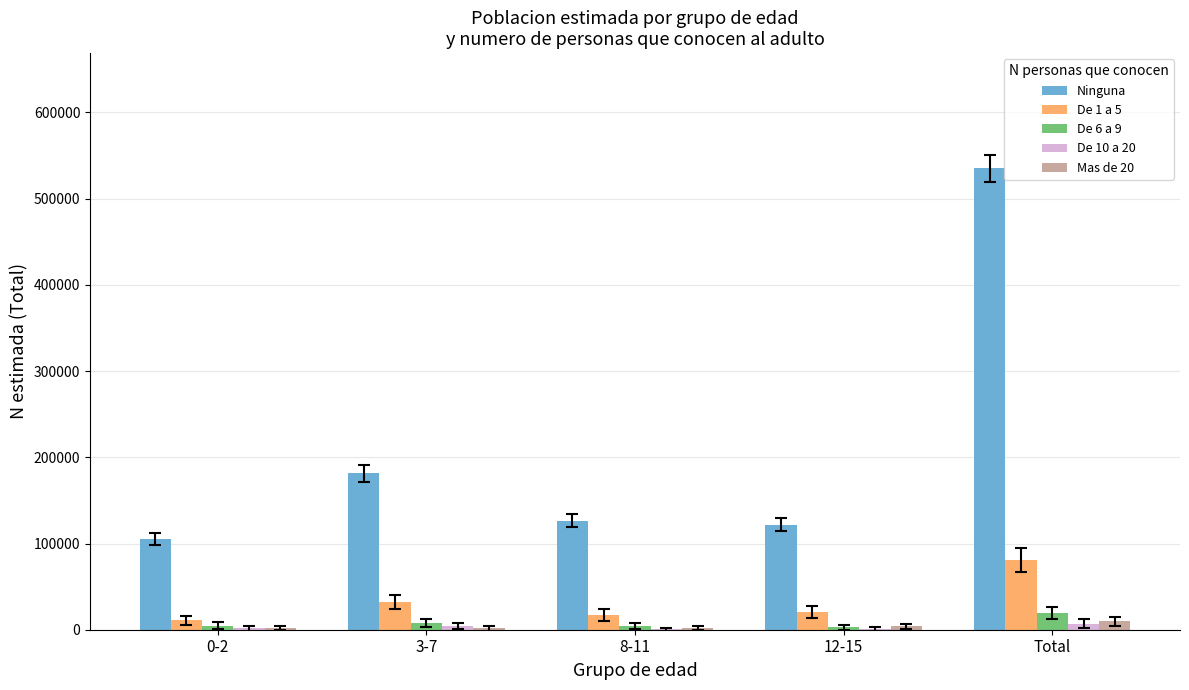

At which label does Ninguna reach its peak?

Total